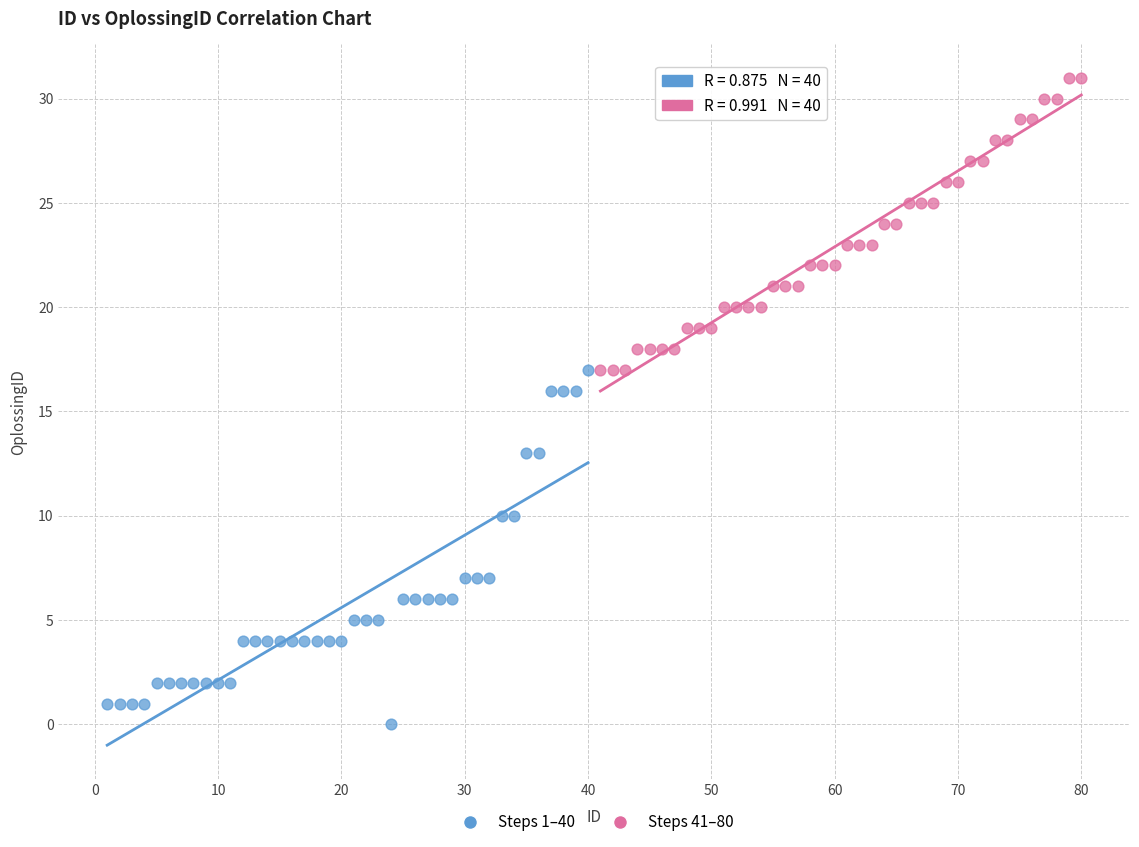

Which series reaches the maximum Y coordinate?

Steps 41–80